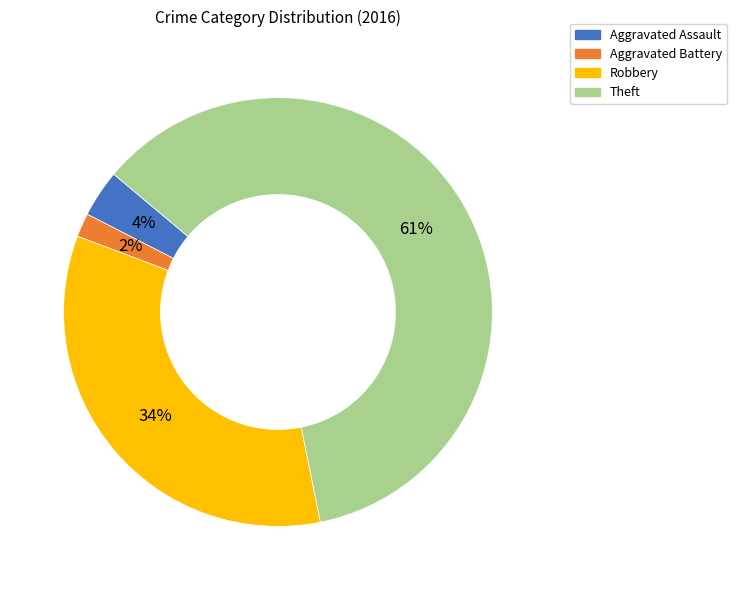

What is the largest slice in the pie chart?

Theft